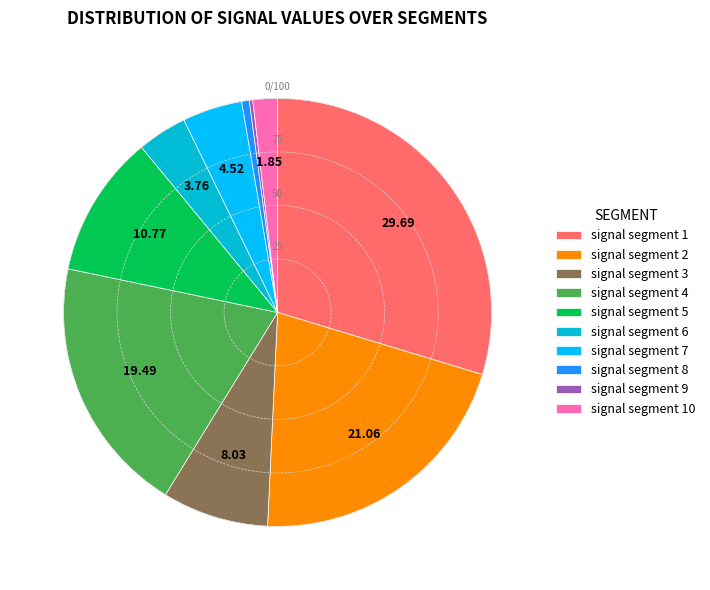

Is the sum of signal segment 3 and signal segment 5 greater than half?

No